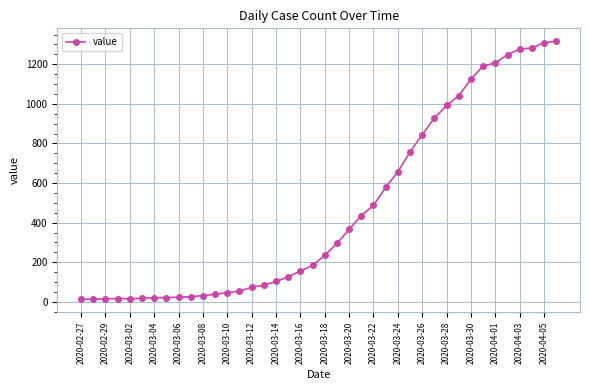

What is the difference between the maximum and minimum values?

1303